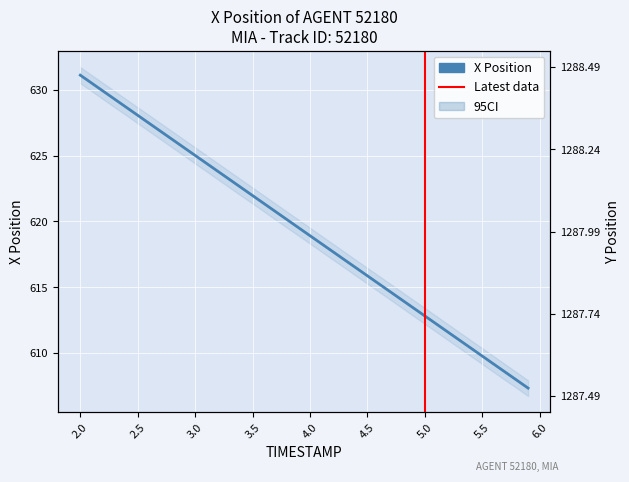

True or false: Y and X cross at least once.

False